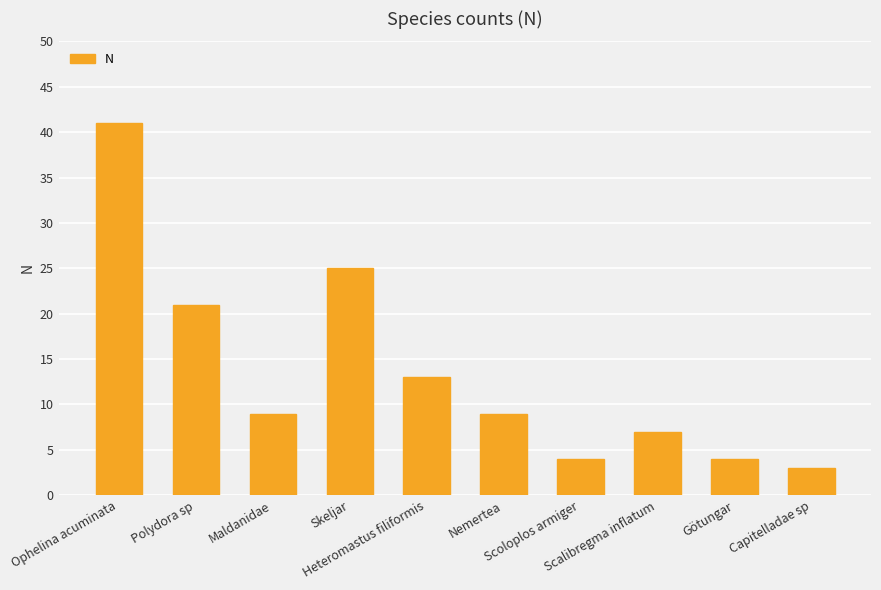

What is the label of the 6th bar from the left?

Nemertea